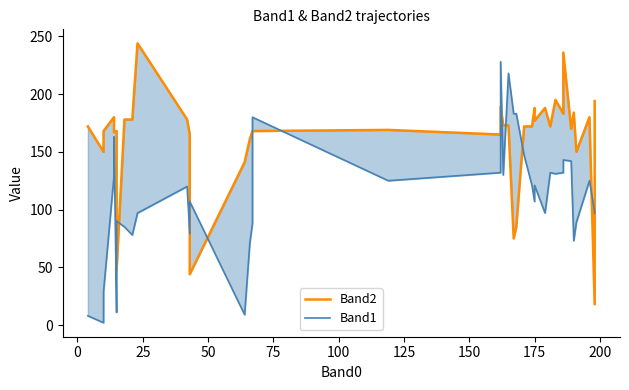

What is the label of the 26th point from the left?

25